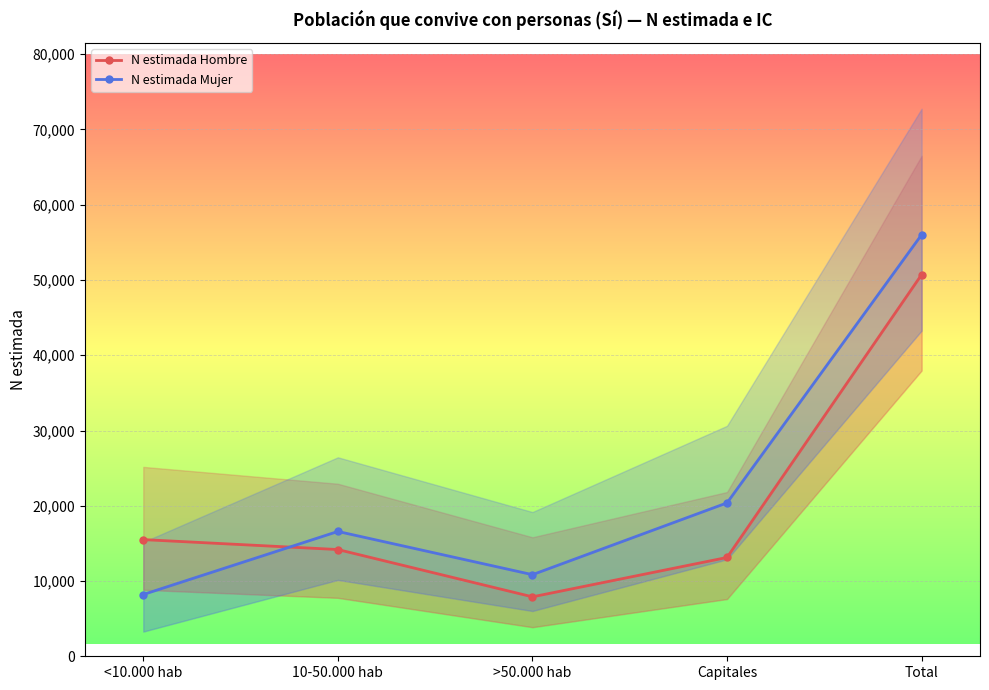

What is the sum of all N estimada Mujer values?

112038